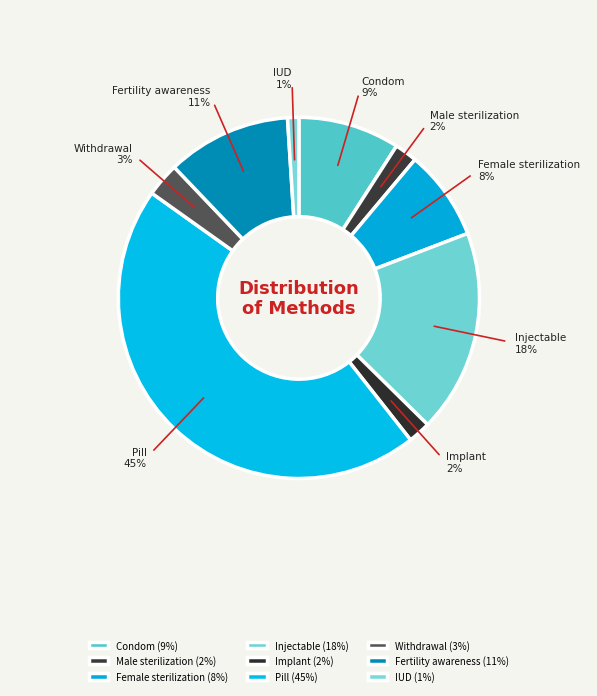

Is there a majority slice in this chart?

No